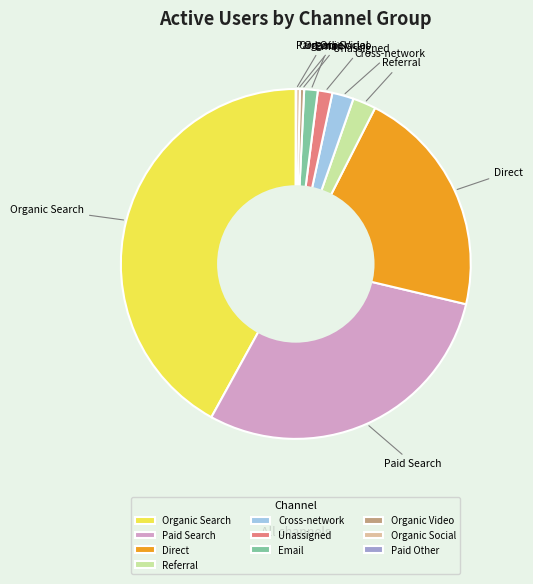

Between Email and Direct, which is larger?

Direct